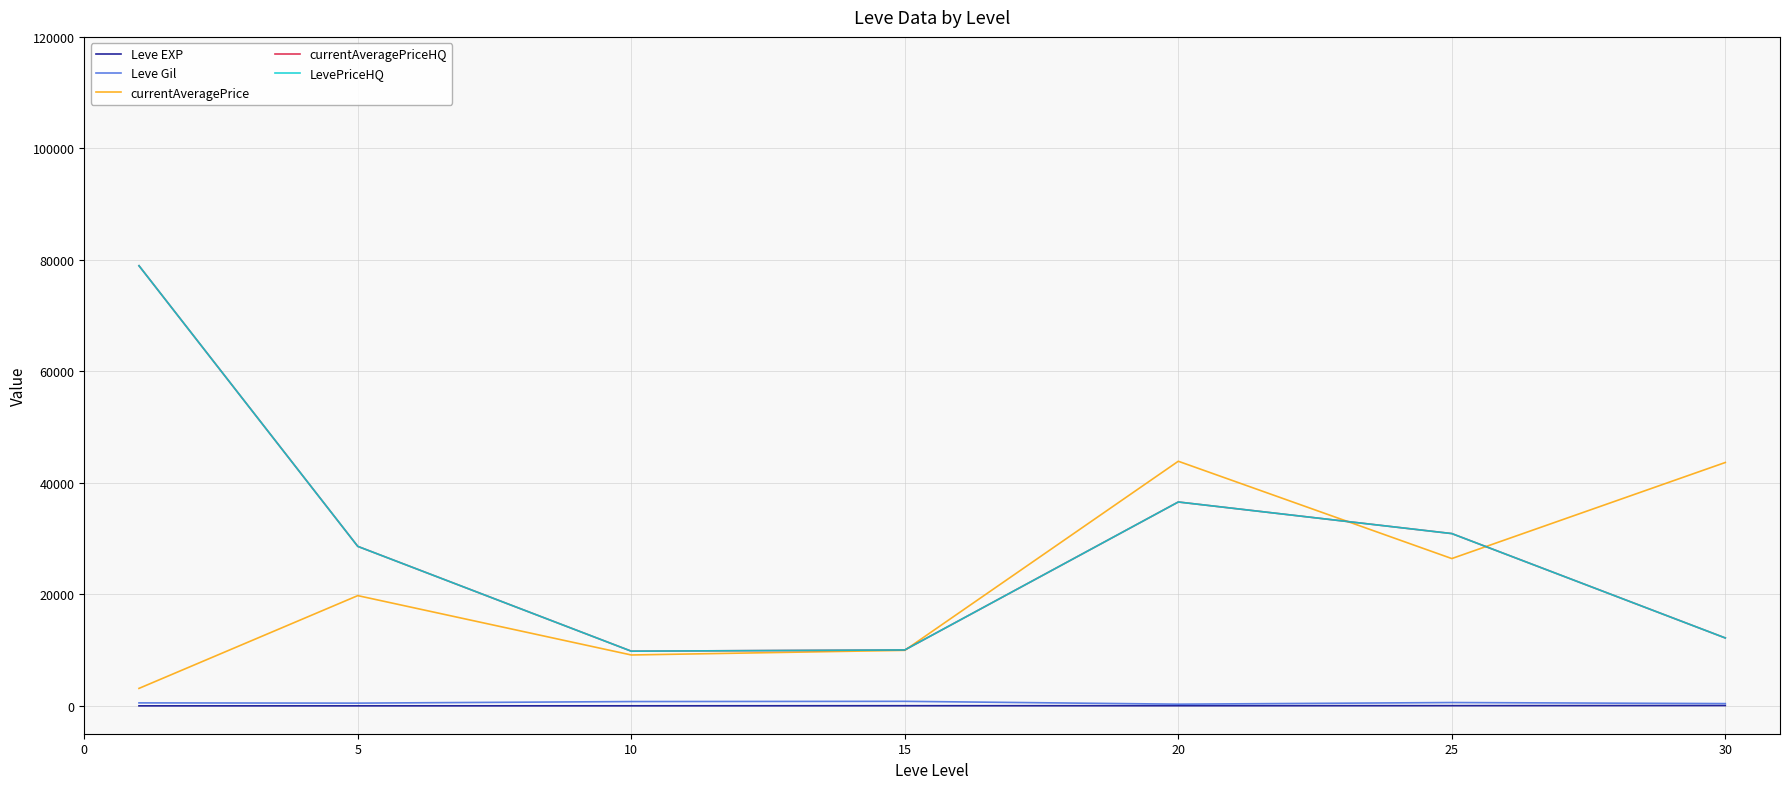

At which category does LevePriceHQ reach its first local peak?

20